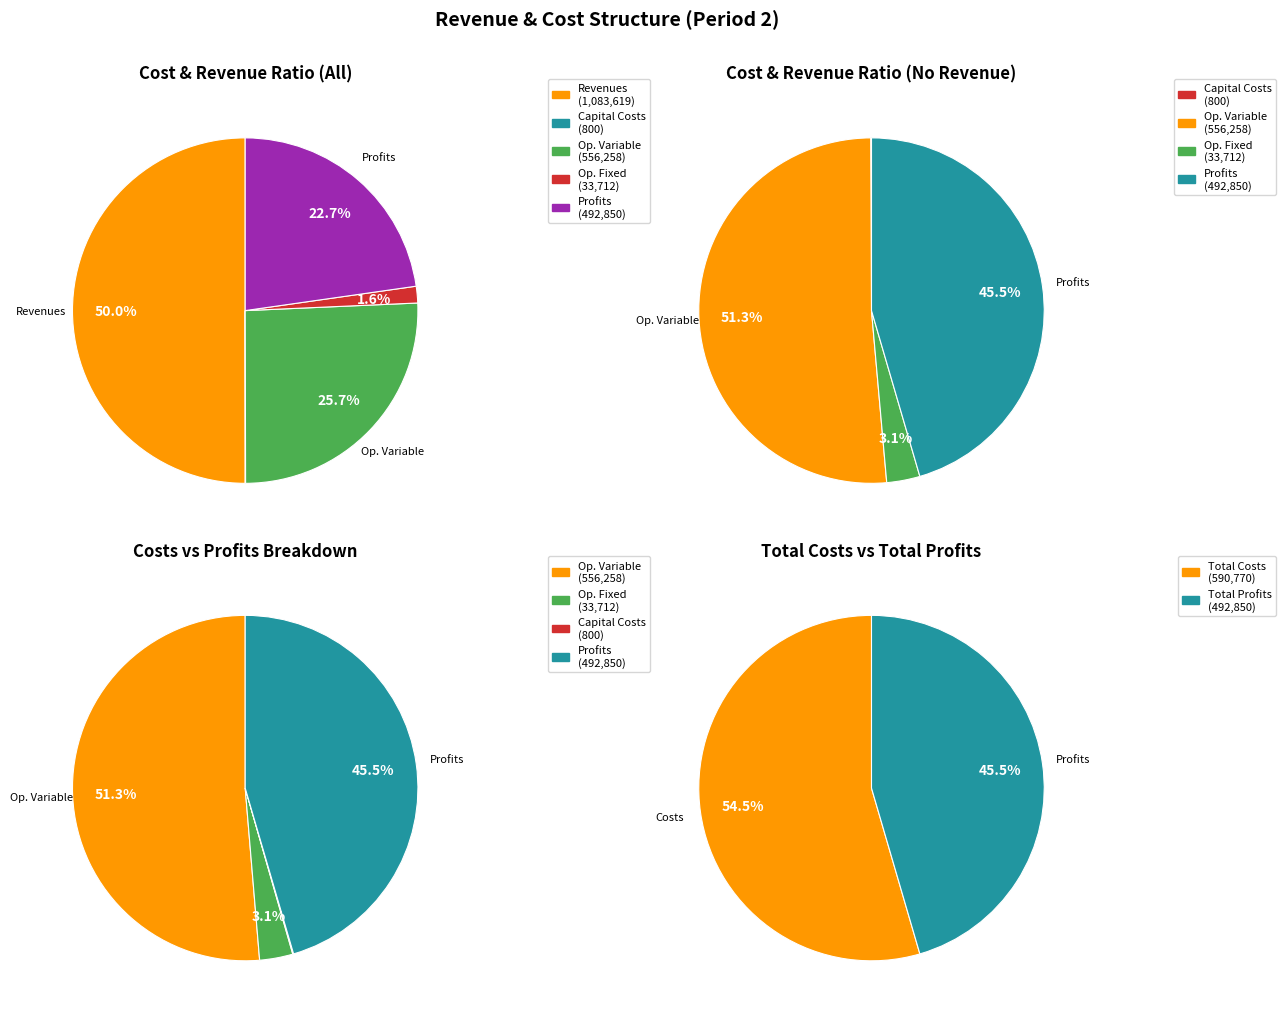

Does Total Operation Fixed Costs represent more than half of the total?

No